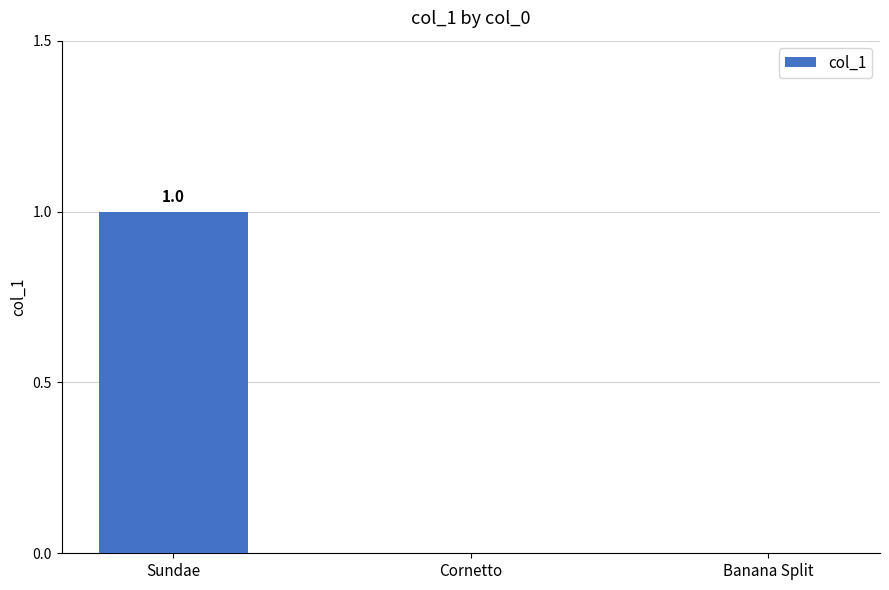

Which label corresponds to the largest value in the chart?

Sundae